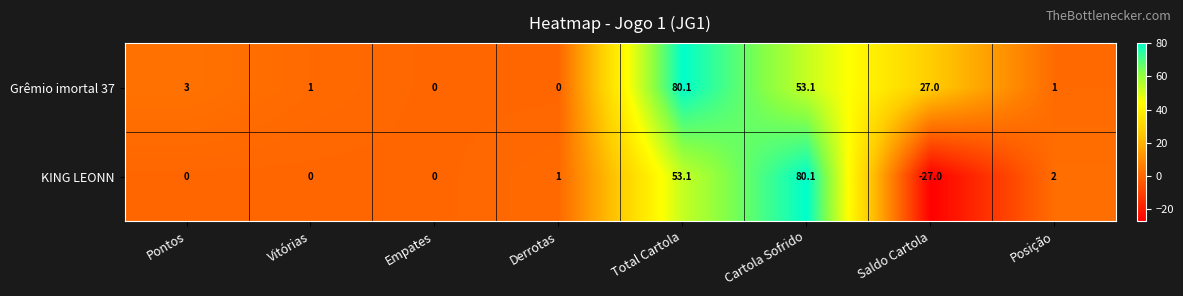

Read the KING LEONN value at Posição.

2.0